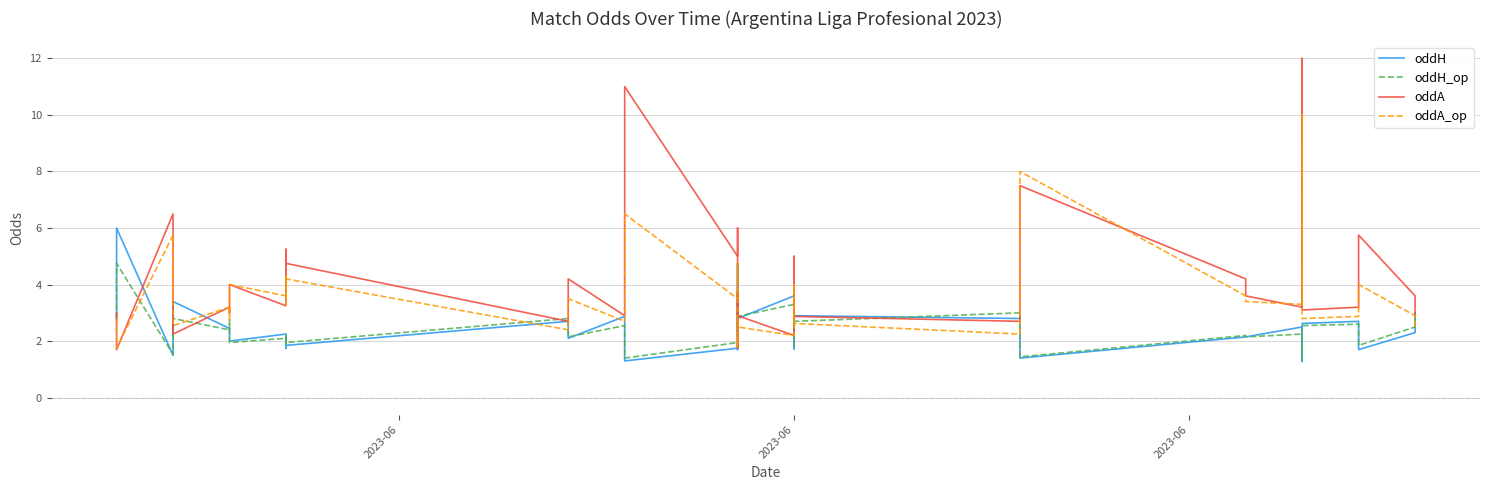

At 14, list the series in order from largest to smallest.

oddA, oddA_op, oddH_op, oddH